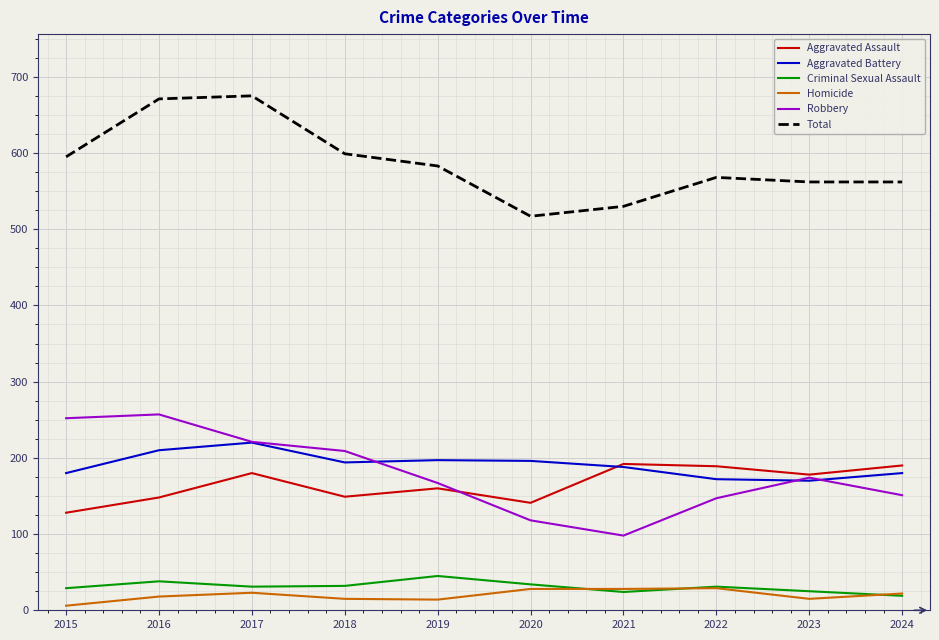

Read the Robbery value at 2017, to the nearest 10.

220